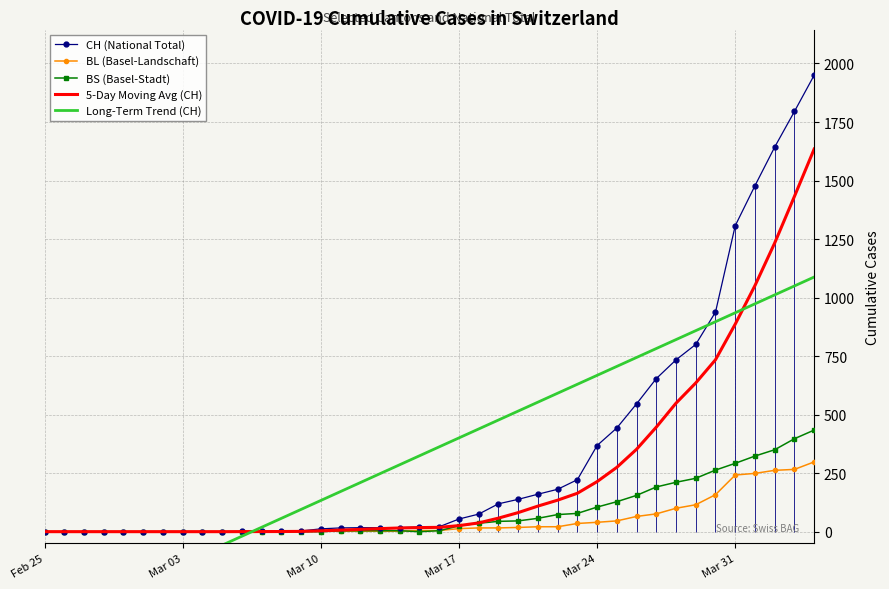

Is this an area chart (filled region under the line)?

No